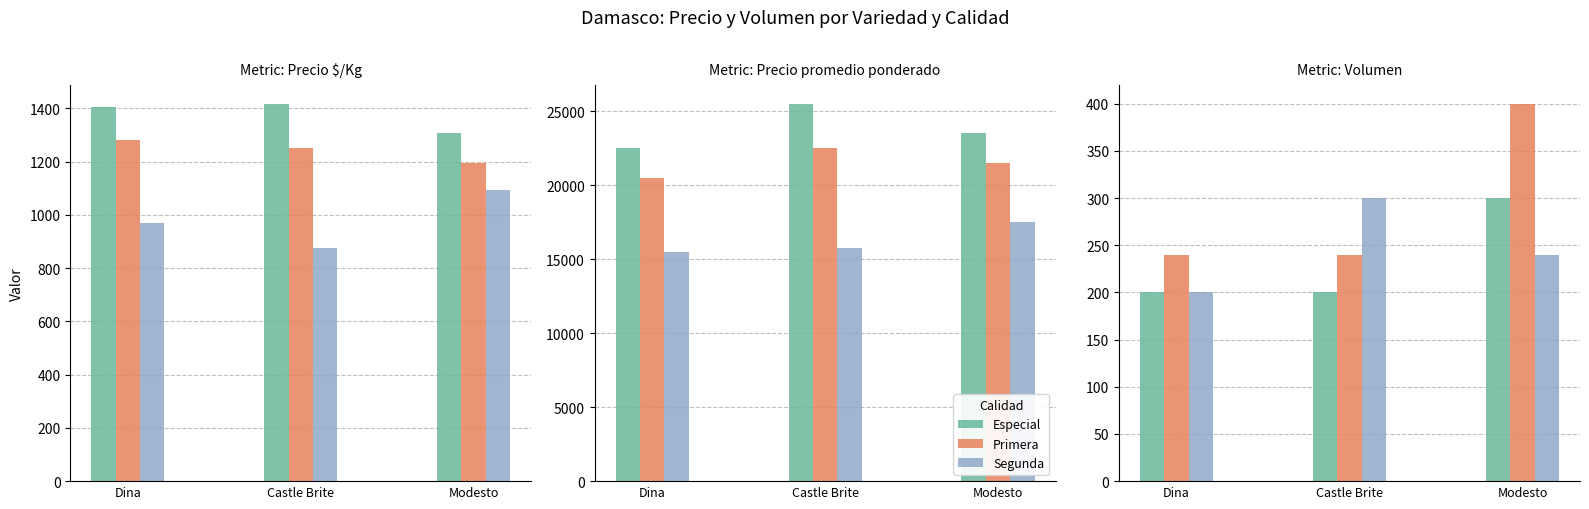

What is the value of the Primera bar at the 2nd from the left?

240